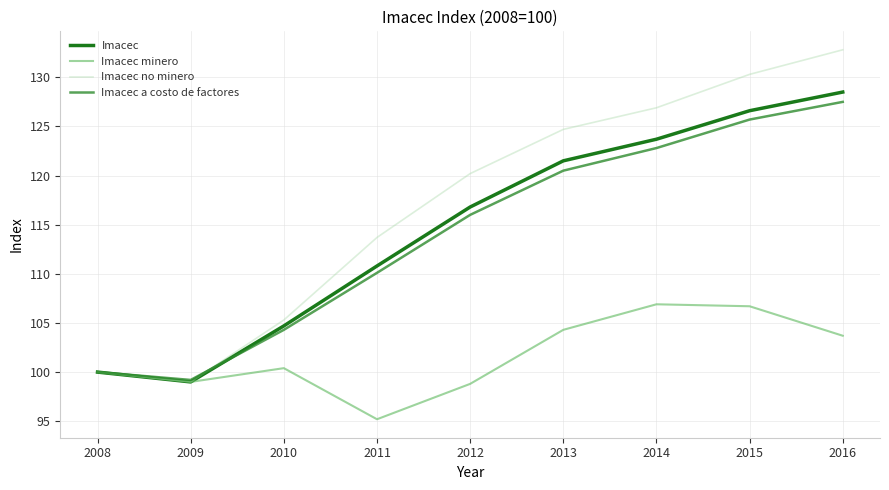

At which category does the chart reach its peak across all series?

2016